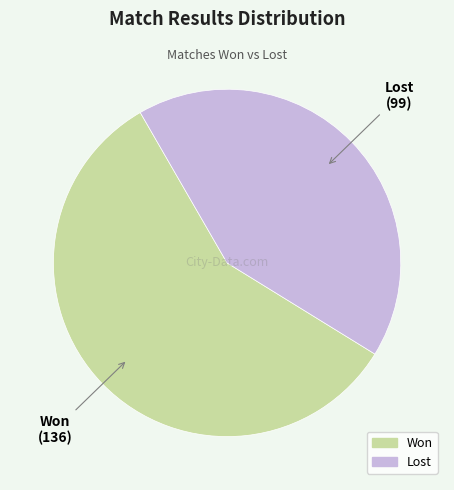

Do Won and Lost together represent more than half of the pie?

Yes